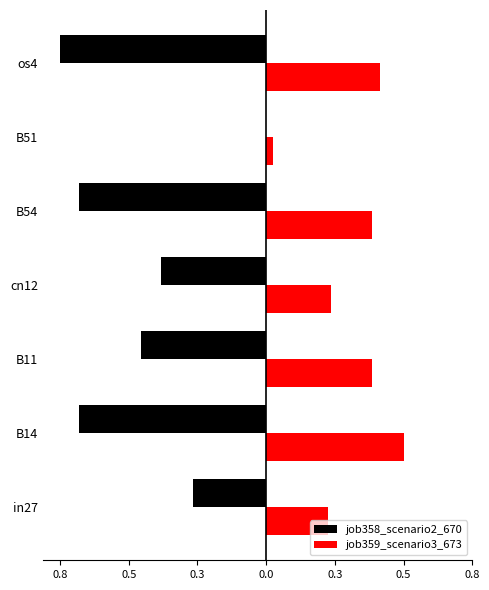

What are all the series names shown in the legend?

job358_scenario2_670, job359_scenario3_673